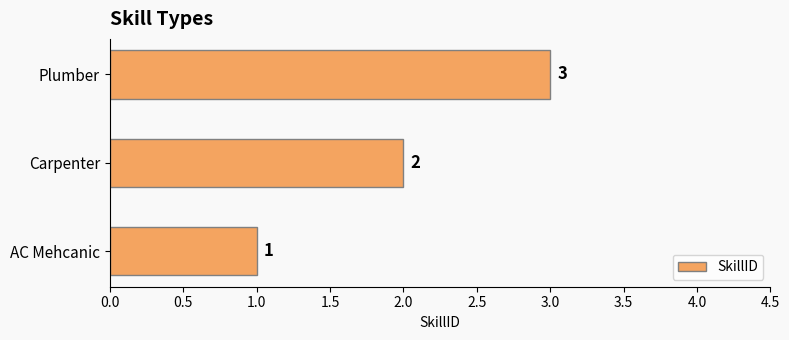

What is the sum of the values at AC Mehcanic and Plumber?

4